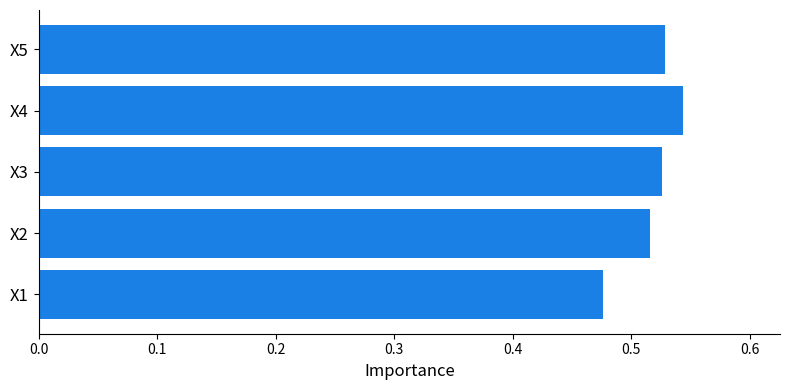

Count the number of categories in the chart.

5